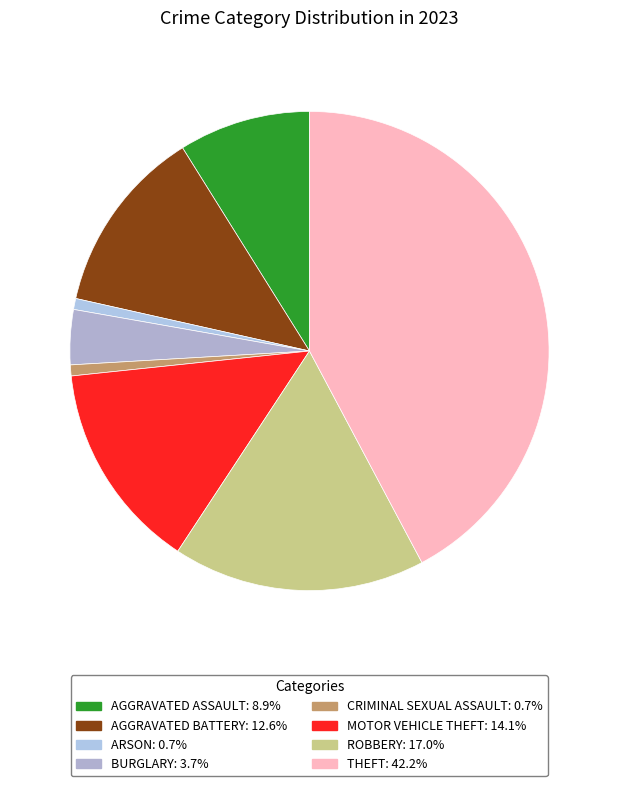

How many segments does this pie chart have?

8